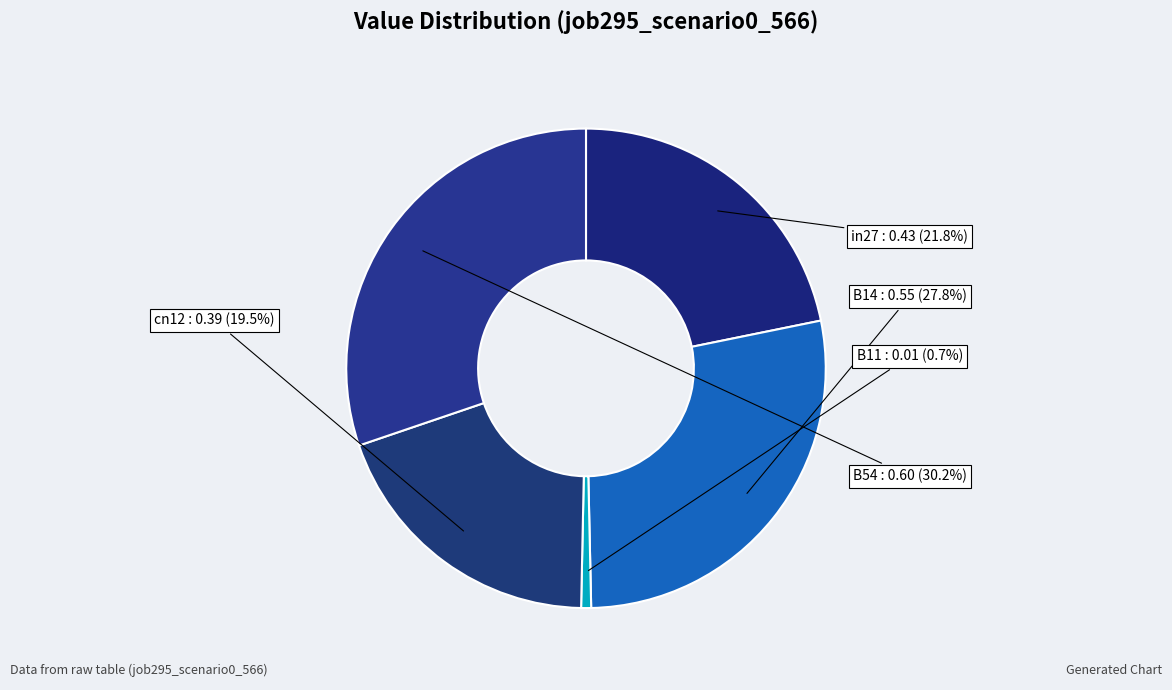

What is the smallest slice in the pie chart?

B11